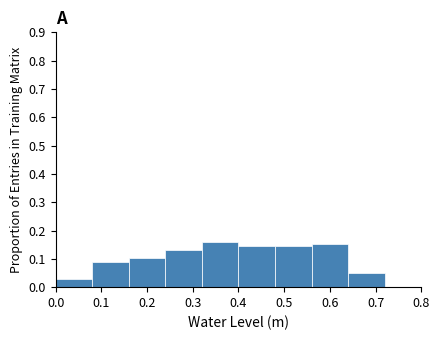

Reading left to right, list every bar in this chart as the range it spans on the x-axis followed by its height. The values are not printed on the chart, so give them approximately, as read against the axis.

0.00 to 0.08: 0.03
0.08 to 0.16: 0.09
0.16 to 0.24: 0.10
0.24 to 0.32: 0.13
0.32 to 0.40: 0.16
0.40 to 0.48: 0.14
0.48 to 0.56: 0.14
0.56 to 0.64: 0.15
0.64 to 0.72: 0.05
0.72 to 0.80: 0